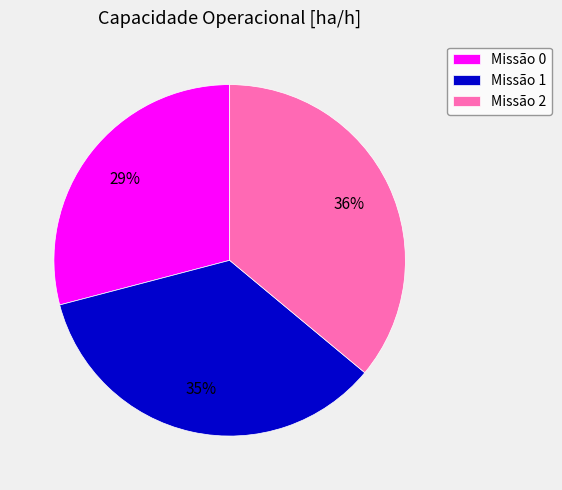

Is the sum of Missão 0 and Missão 1 greater than half?

Yes